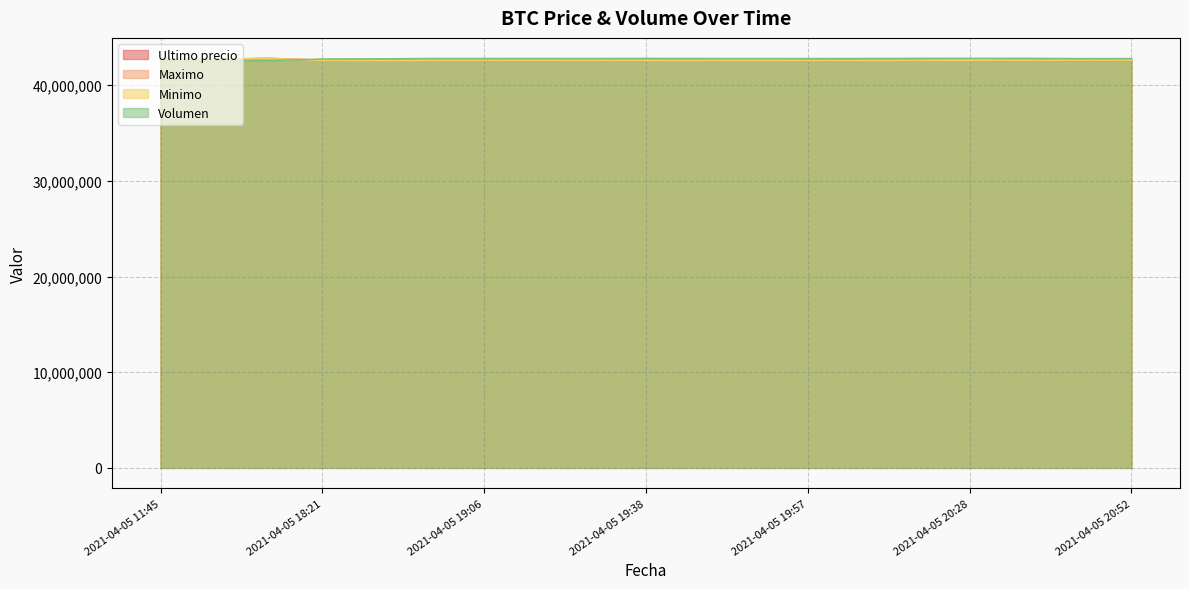

Read the Maximo value at 2021-04-05 19:46.

42500030.0